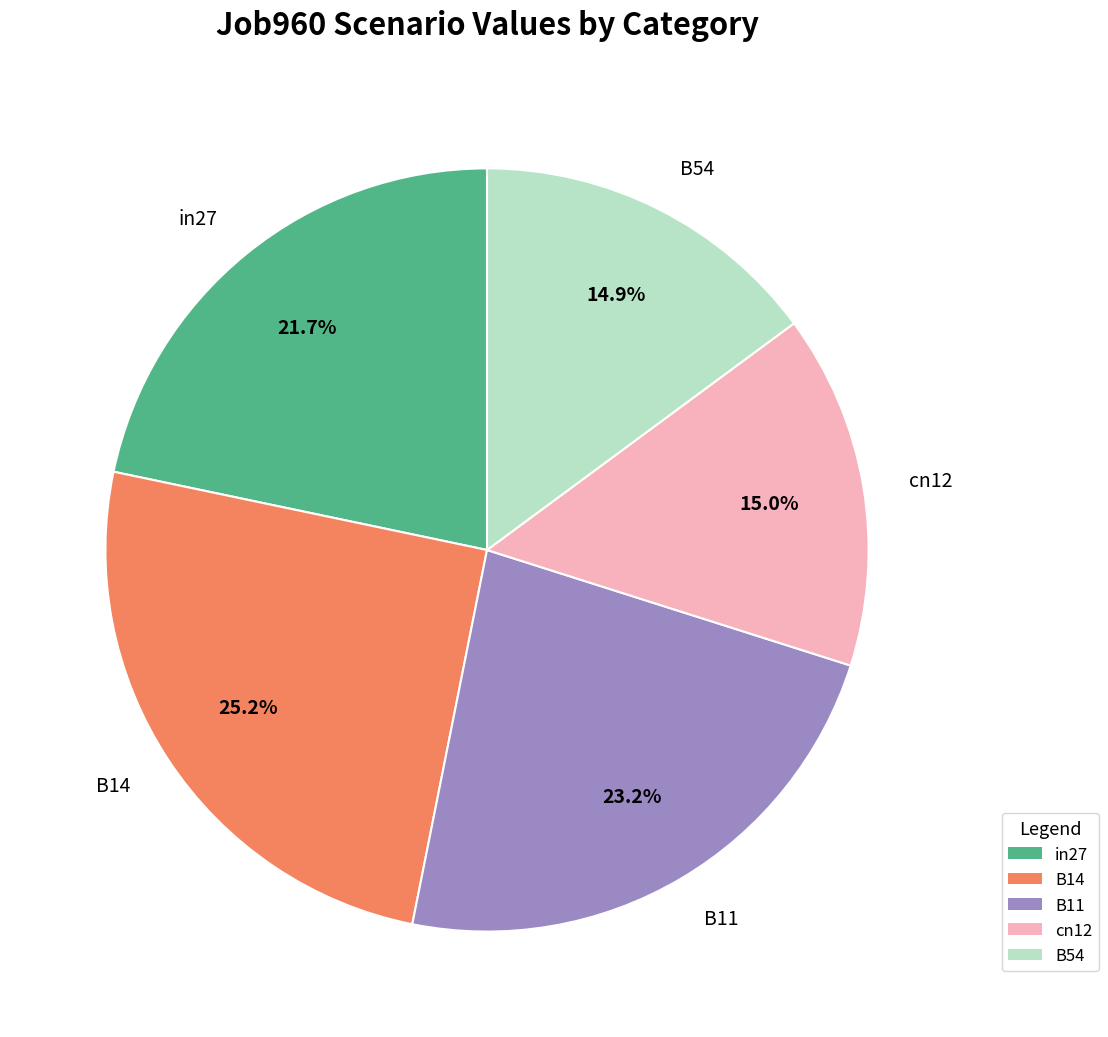

Which category has the biggest portion of the pie?

B14